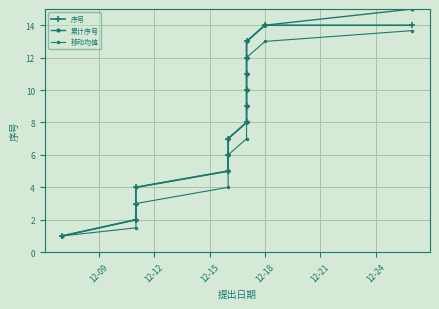

Rank the series by their maximum value, from lowest to highest.

移动均值, 序号, 累计序号